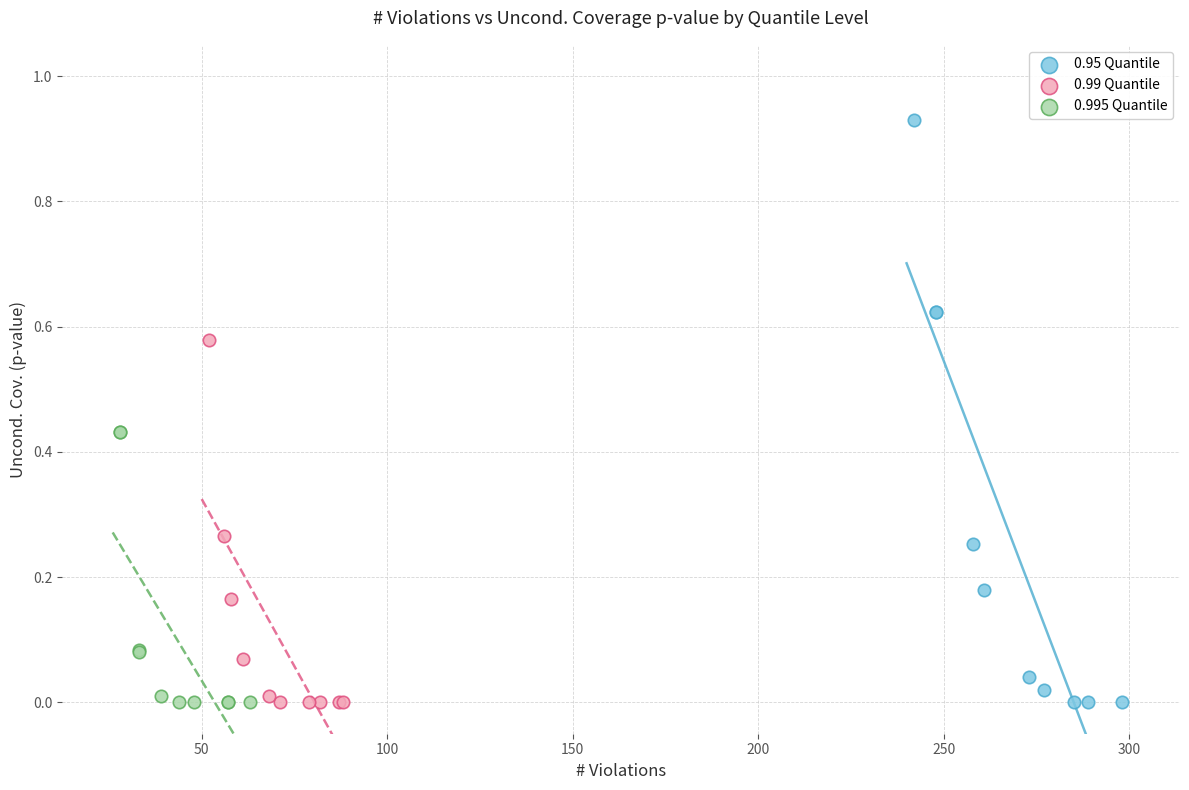

Which series reaches the maximum Y coordinate?

0.95 Quantile